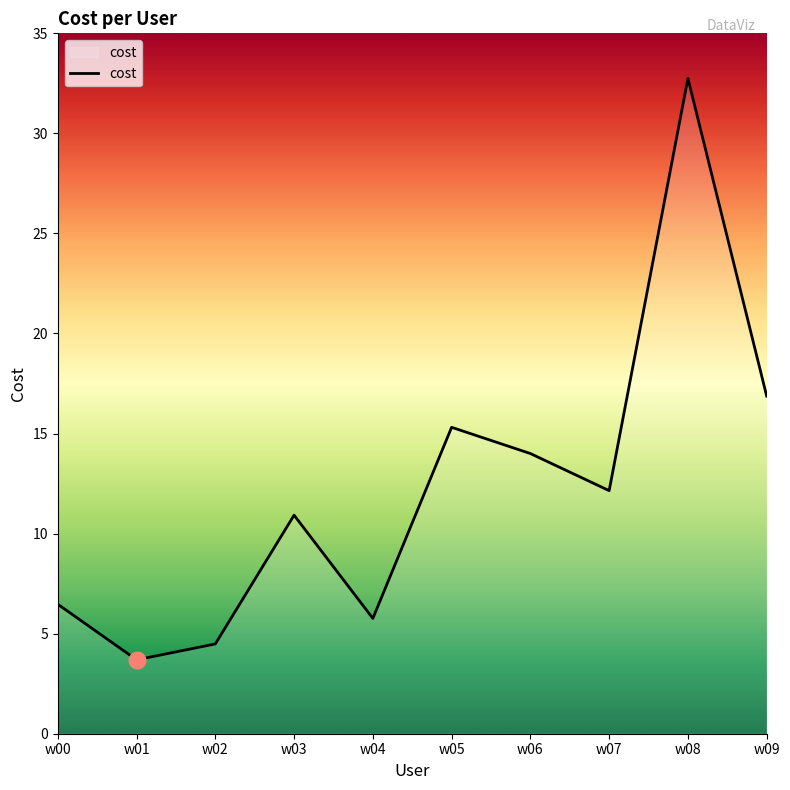

What is the sum of the values at w09 and w05?

32.2